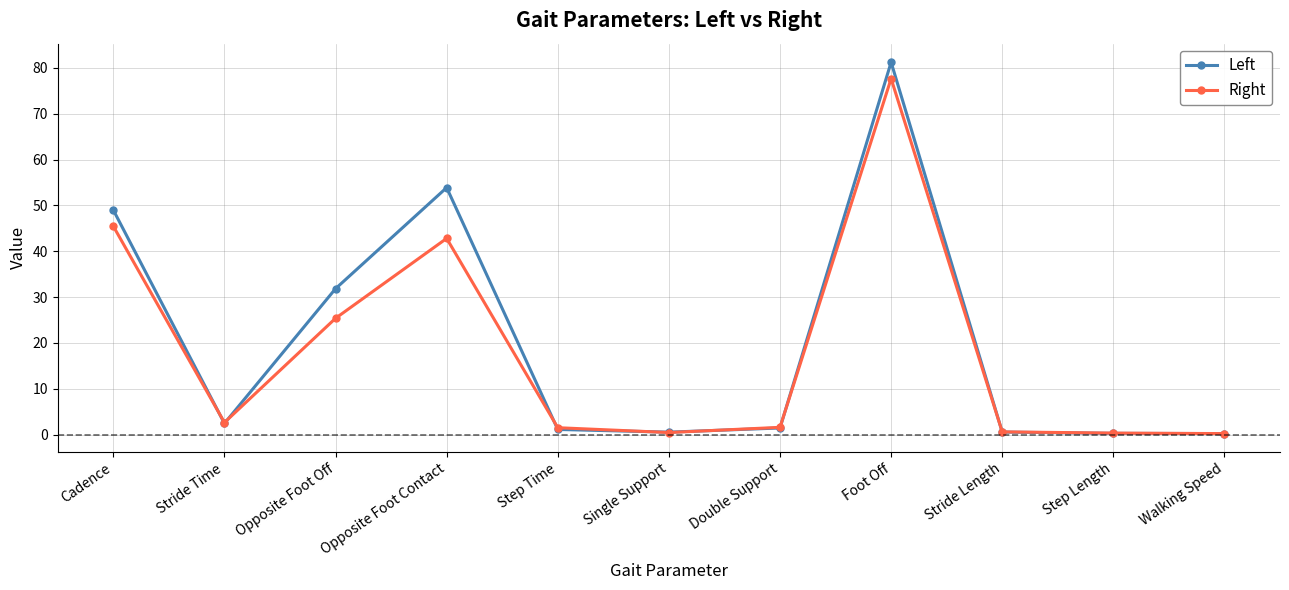

Does the chart have visible grid lines?

Yes